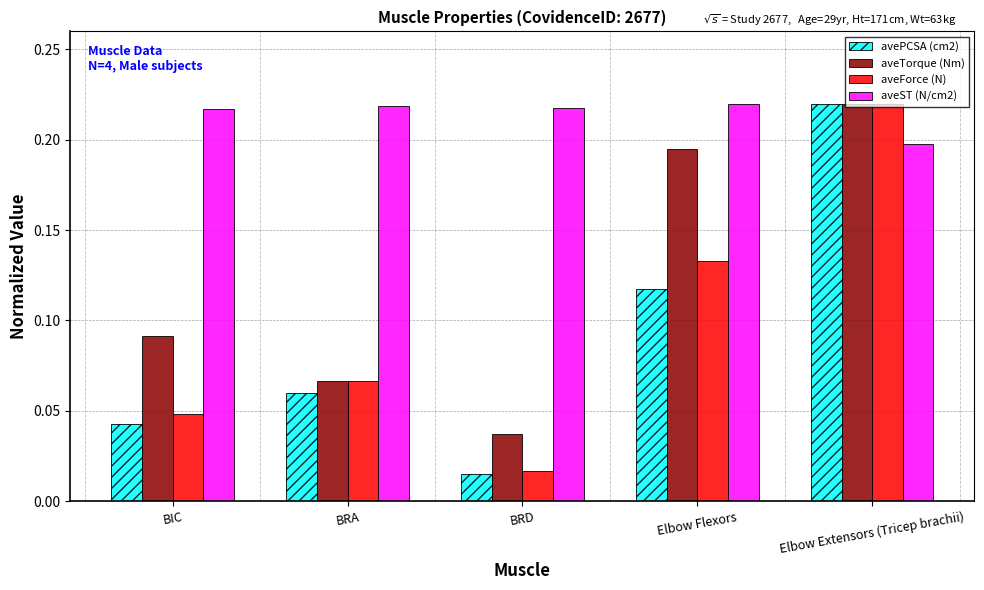

At which label does avePCSA (cm2) reach its peak?

Elbow Extensors (Tricep brachii)